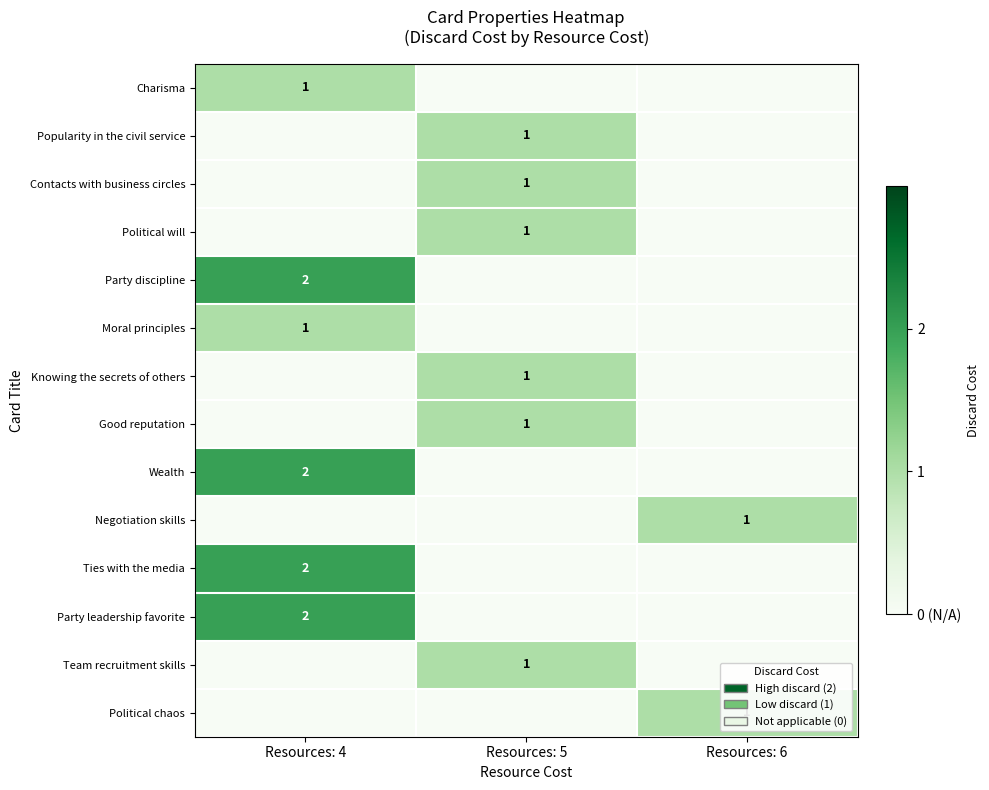

How many data points does each series have?

3